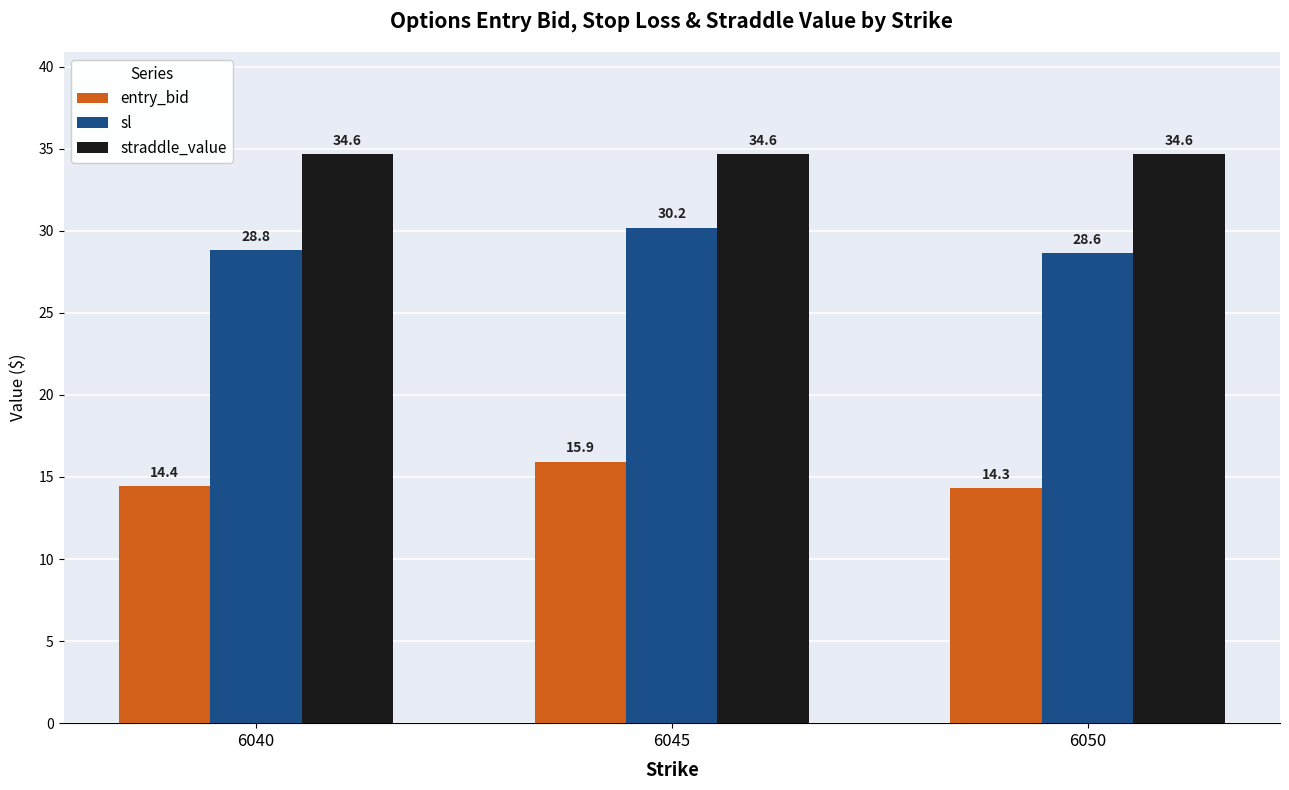

How many data points does each series have?

3